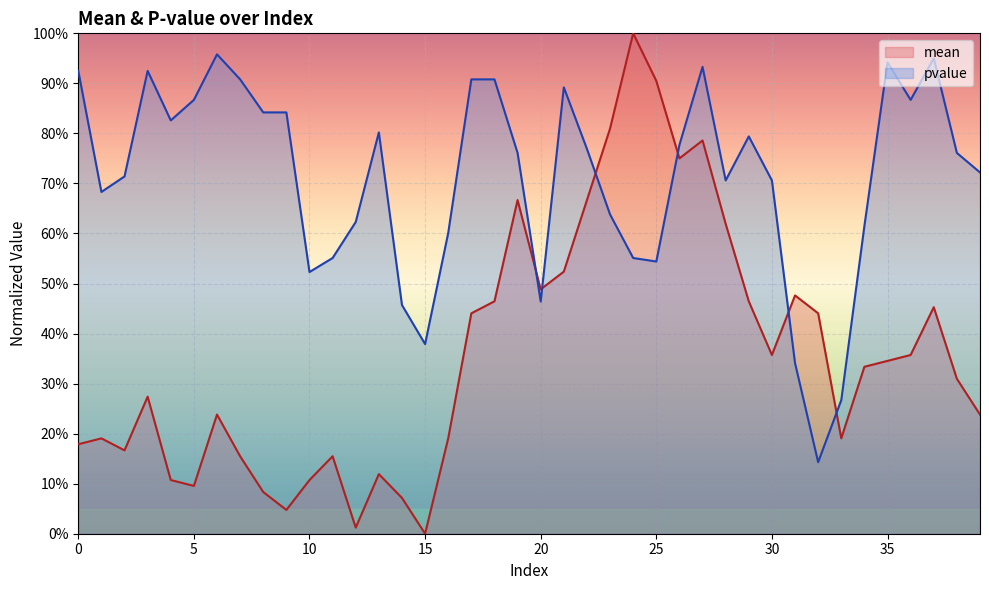

In pvalue, how many points are higher than both neighbors (excluding endpoints)?

8